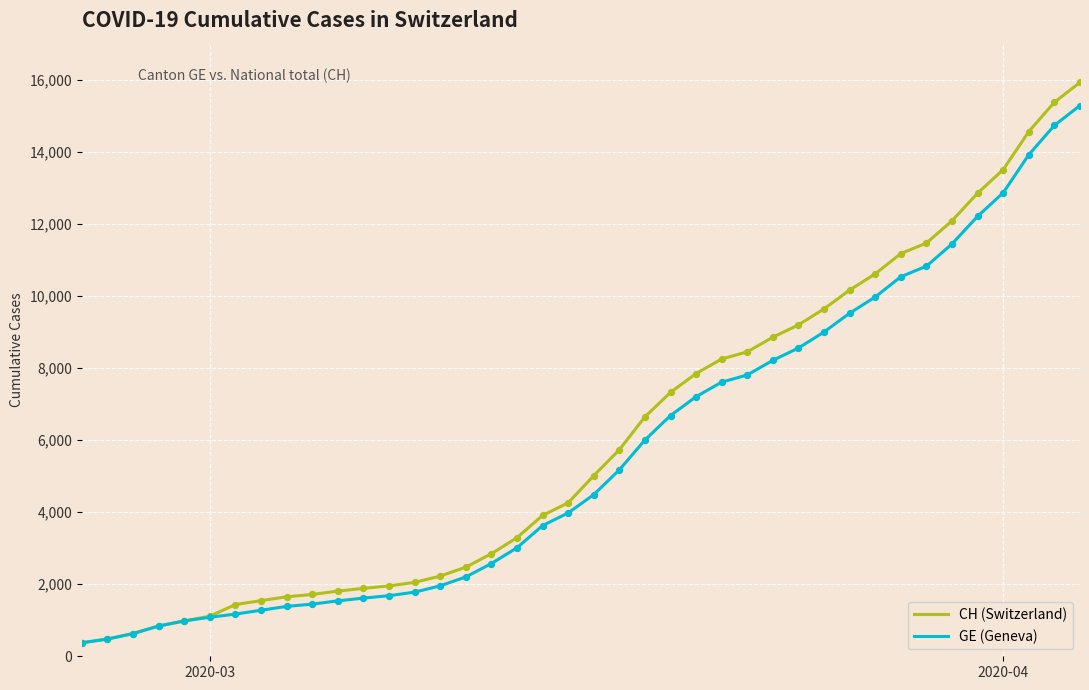

Which series has the widest spread of values?

CH (Switzerland)